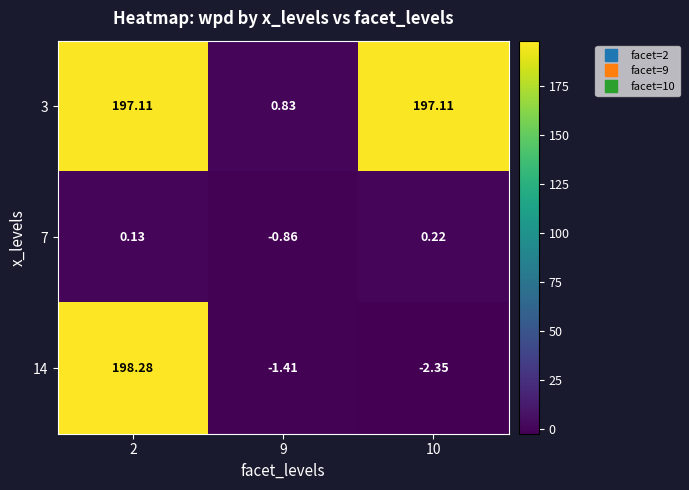

Is the value of 7 at 2 greater than the value of 3 at 10?

No